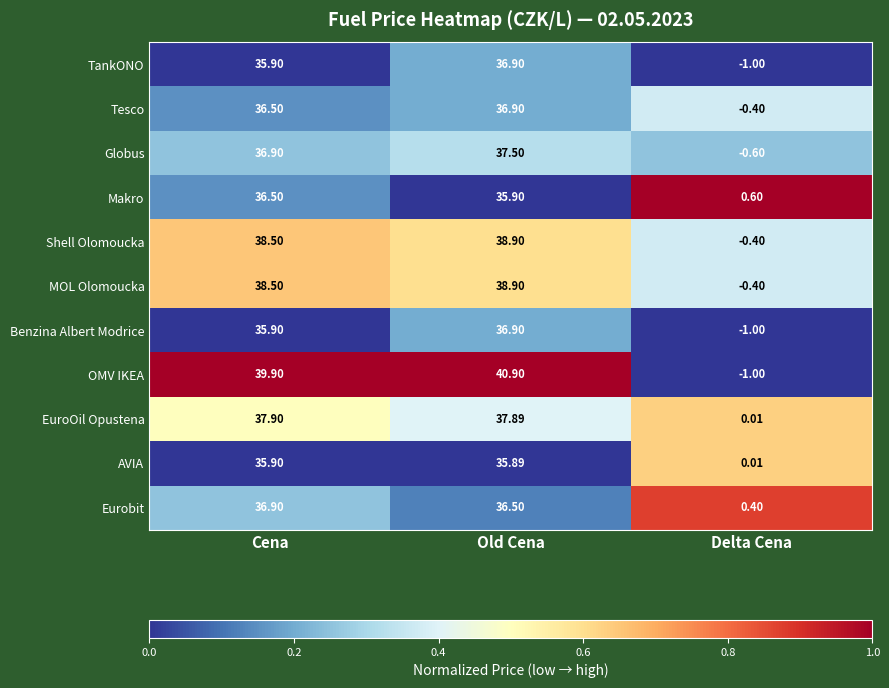

At which label does OMV IKEA first exceed 39?

Cena